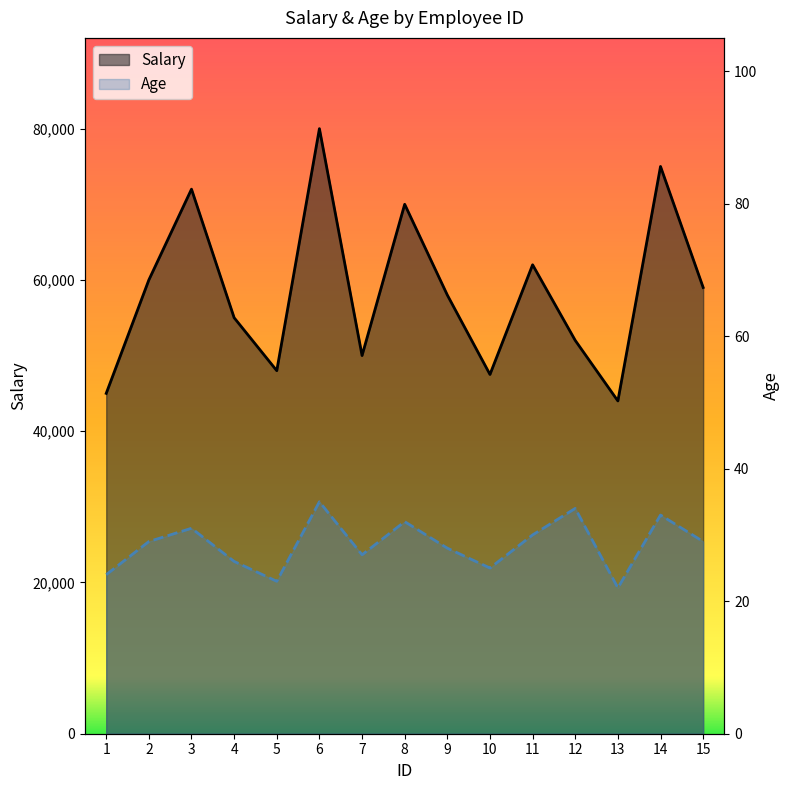

What is the total value across all series at 13?

44022